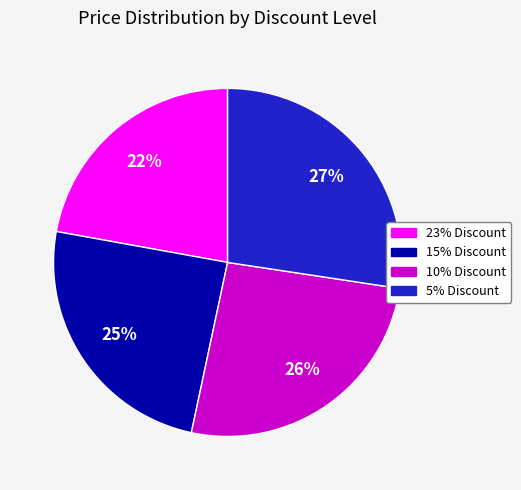

To the nearest percent, what is the combined percentage of 15% Discount and 23% Discount?

47%